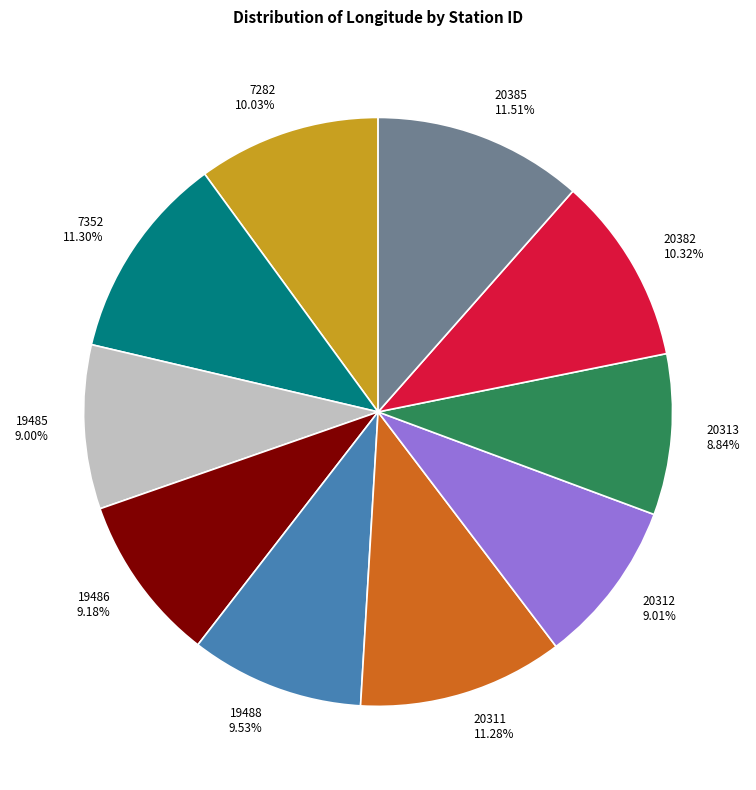

What is the ratio of the value at 19485 to the value at 20385?

0.8